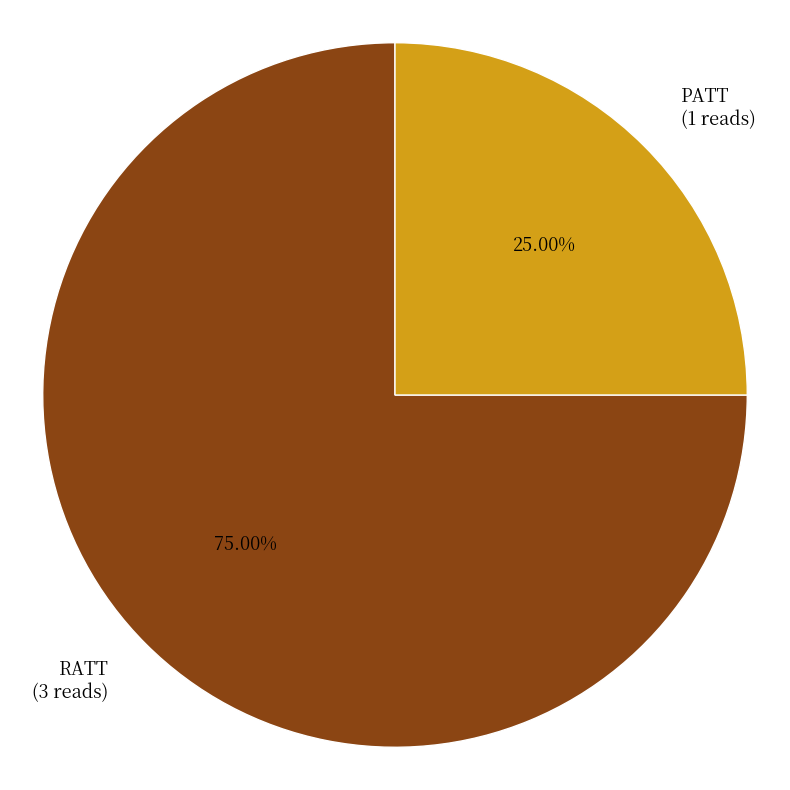

How many segments does this pie chart have?

2